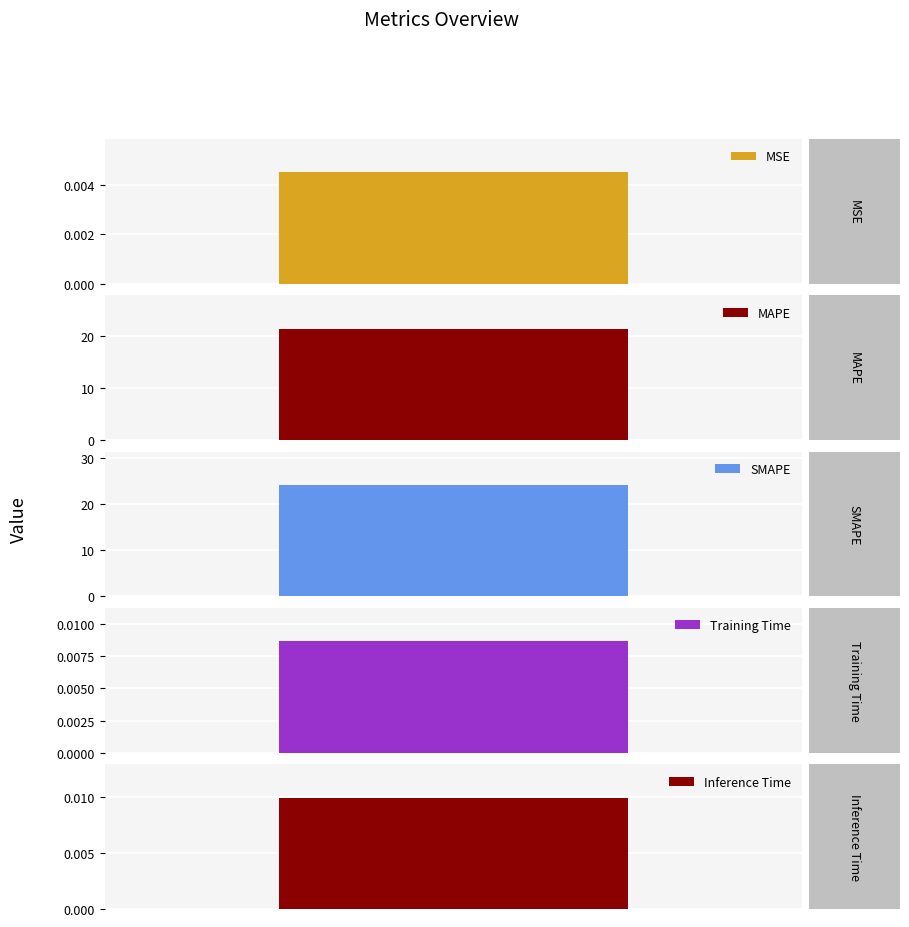

List the labels in order of value, smallest first.

MSE, Training Time, Inference Time, MAPE, SMAPE